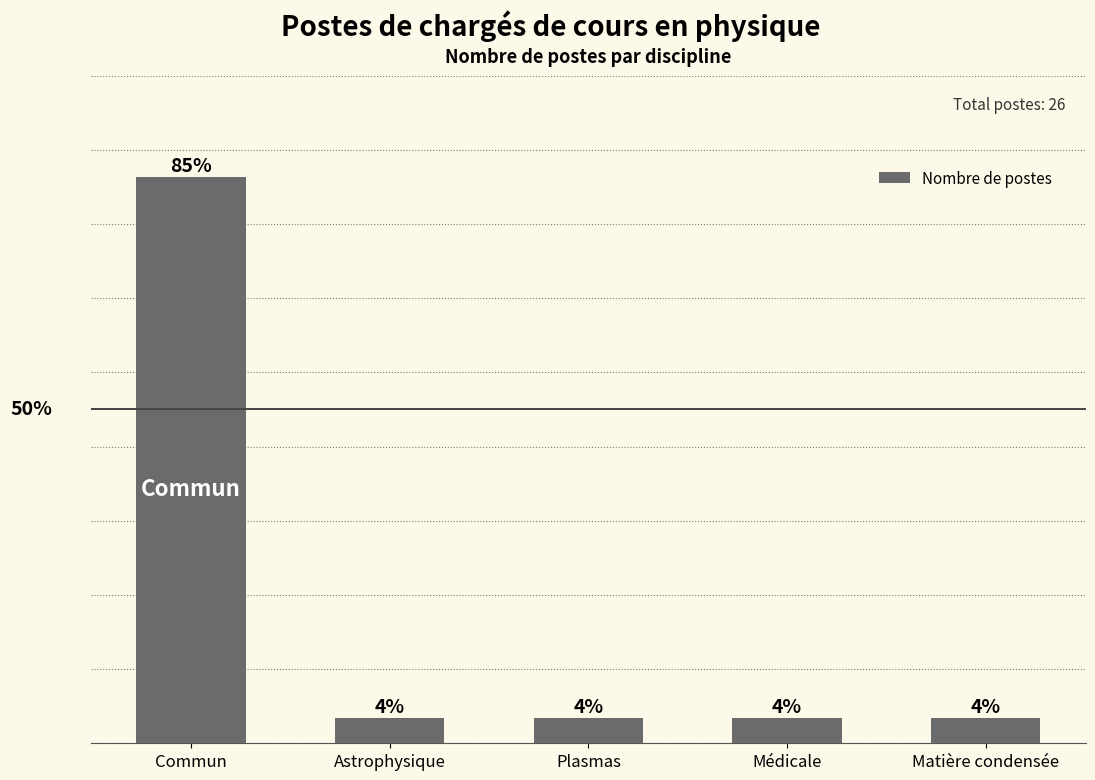

Does the chart contain any negative values?

No